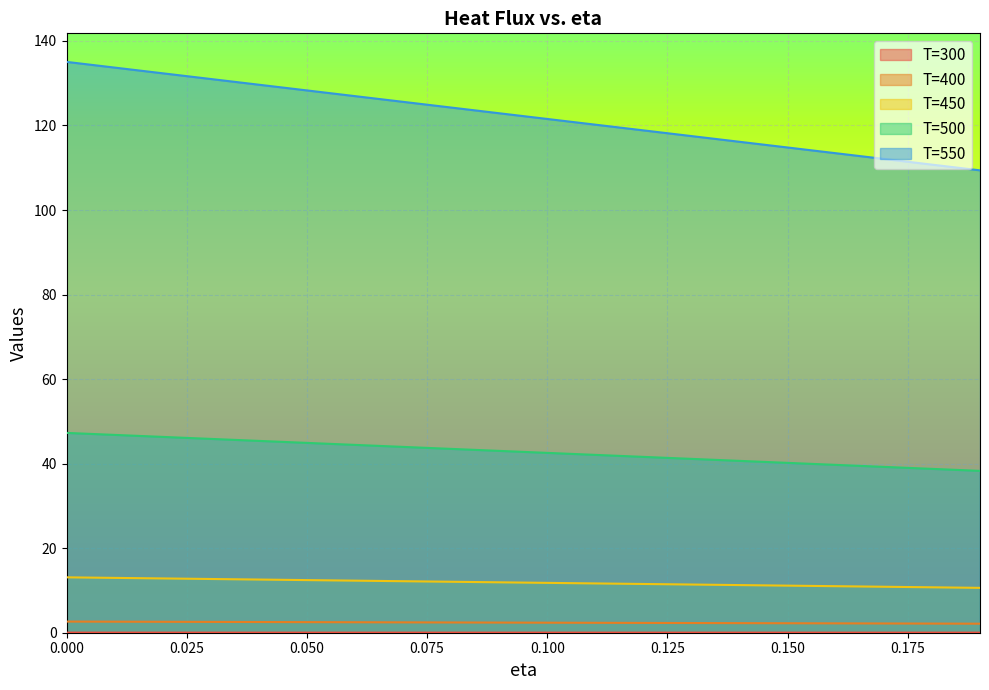

Which label corresponds to the smallest value in the chart?

0.19